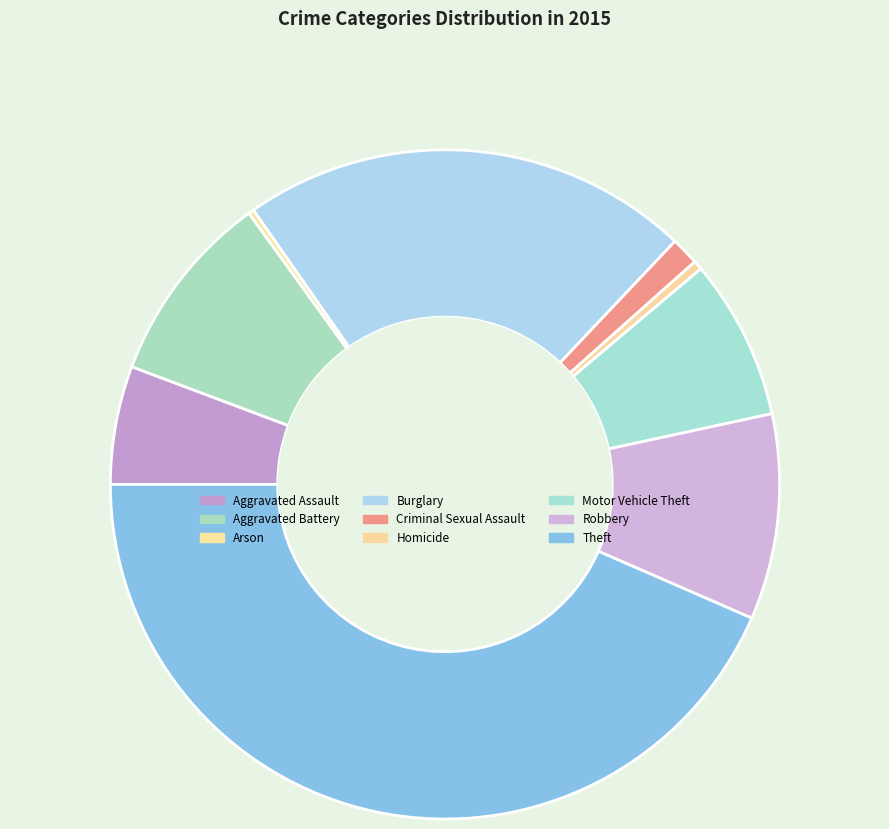

Is Motor Vehicle Theft the majority of the pie?

No